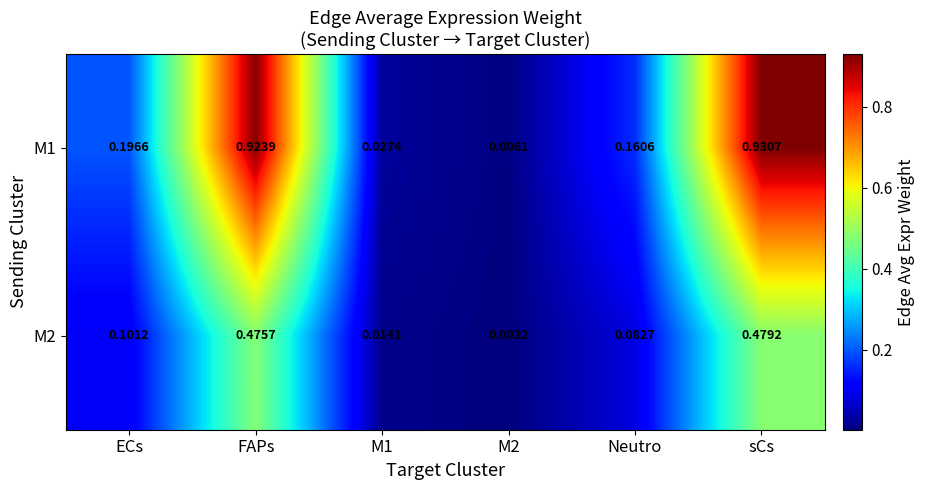

Which category has the highest value in the M1 series?

sCs